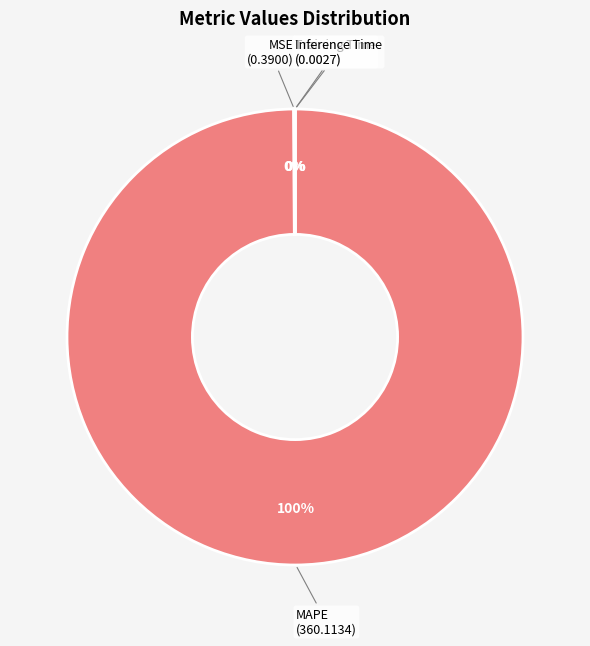

Is there a majority slice in this chart?

Yes